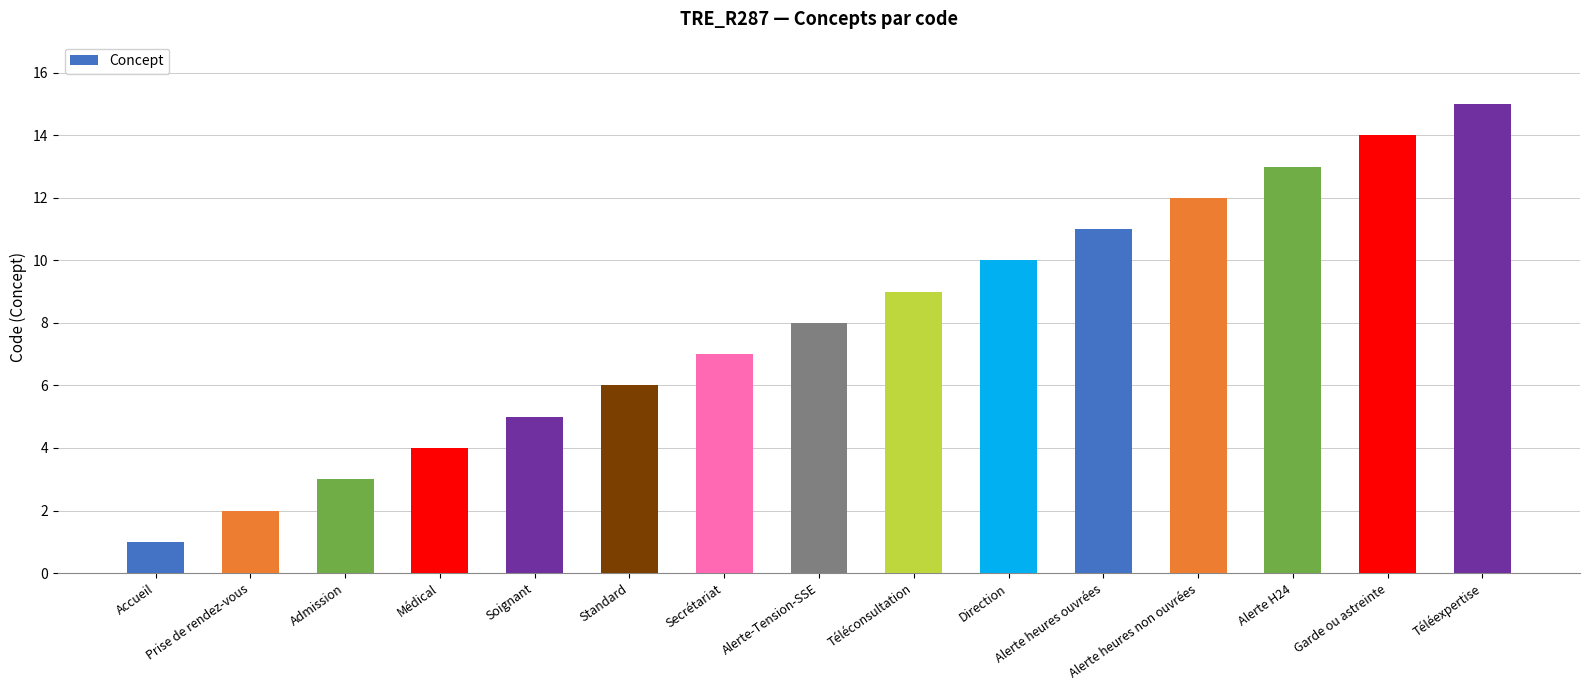

Rank the categories by value from highest to lowest.

Téléexpertise, Garde ou astreinte, Alerte H24, Alerte heures non ouvrées, Alerte heures ouvrées, Direction, Téléconsultation, Alerte-Tension-SSE, Secrétariat, Standard, Soignant, Médical, Admission, Prise de rendez-vous, Accueil